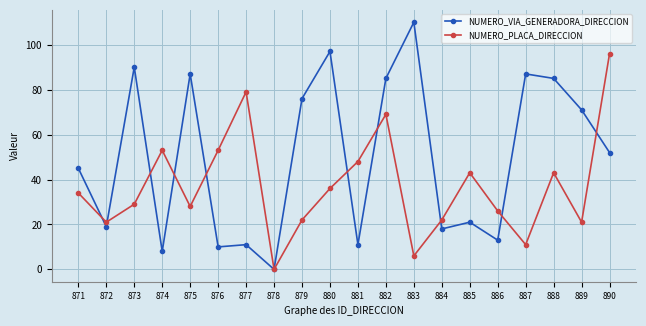

What is the difference between the highest and lowest values at 888?

42